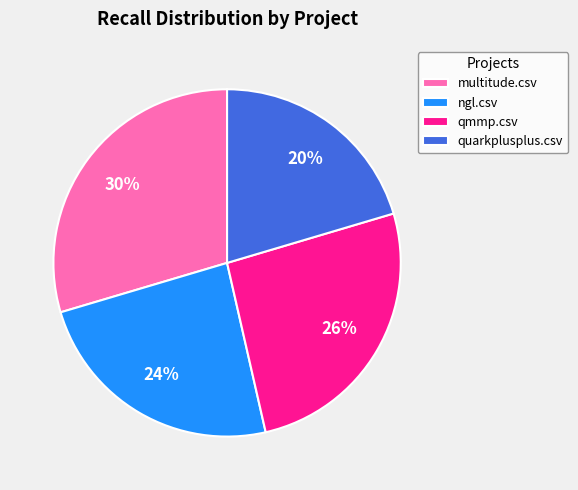

The ngl.csv slice represents 31% of the pie. True or false?

False